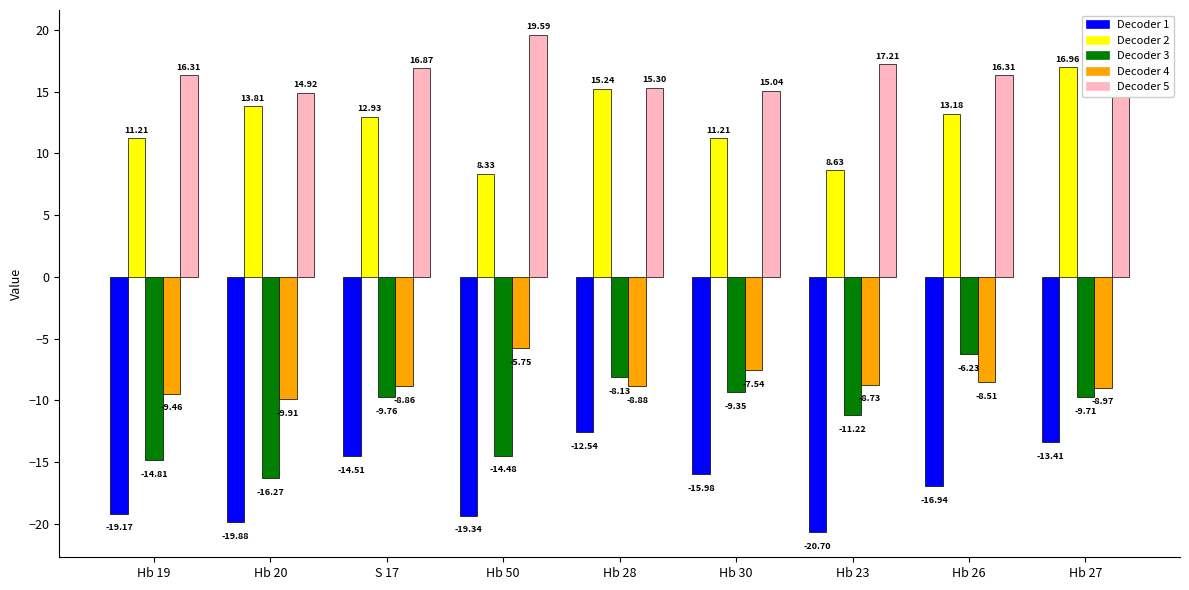

What is the total value across all series at Hb 30?

-6.6